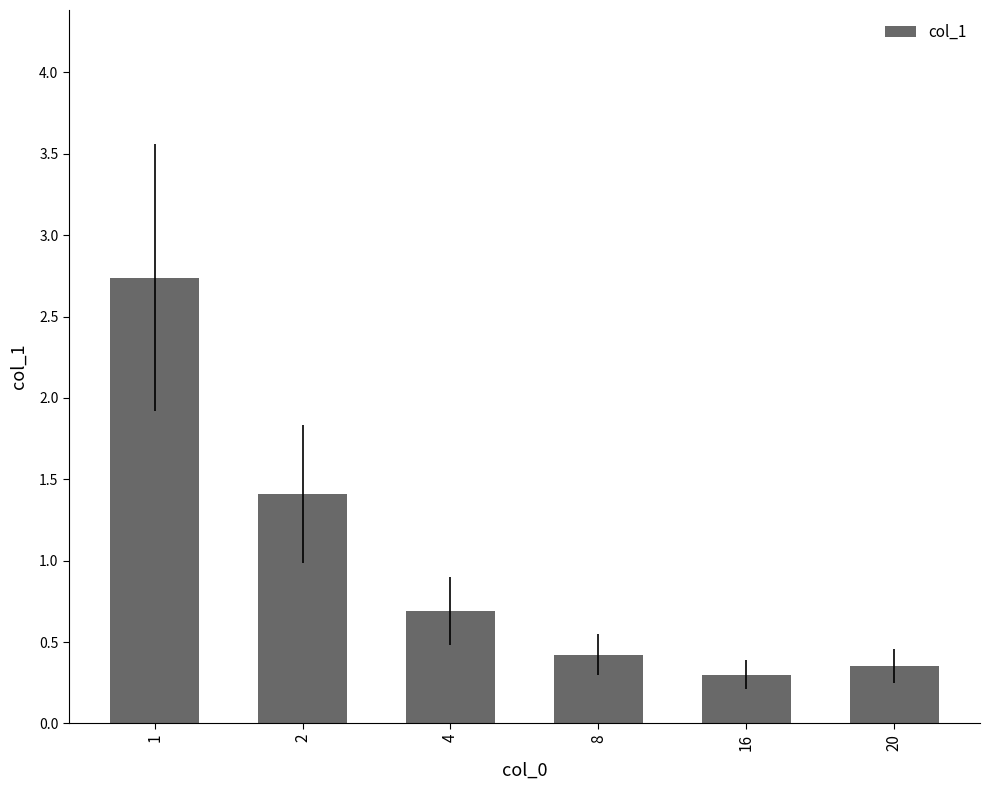

What is the greatest value displayed?

2.7